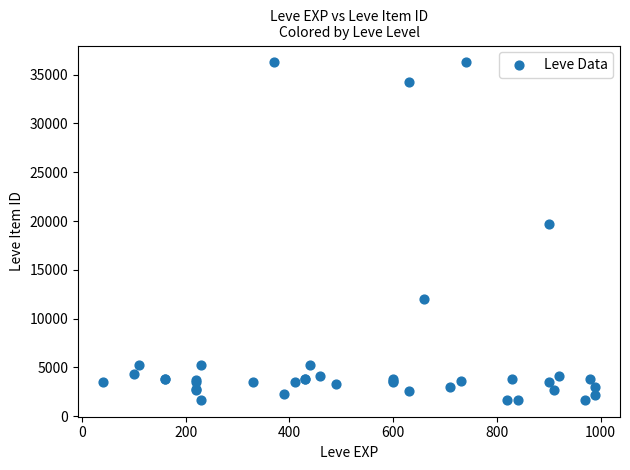

What Y value in the scatter plot is closest to 18967?

19744